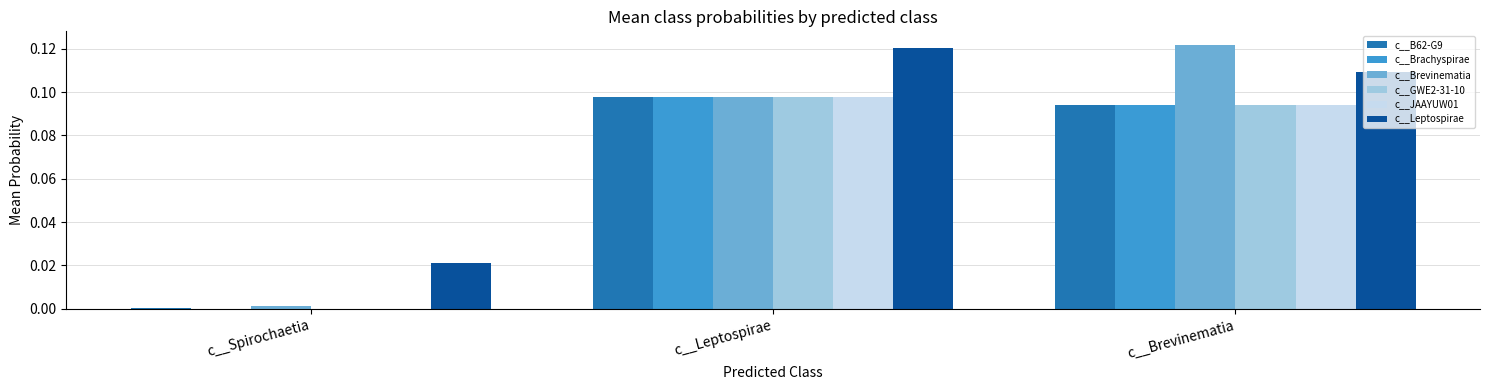

Between c__Leptospirae and c__Brevinematia, which series saw the biggest shift?

c__Brevinematia